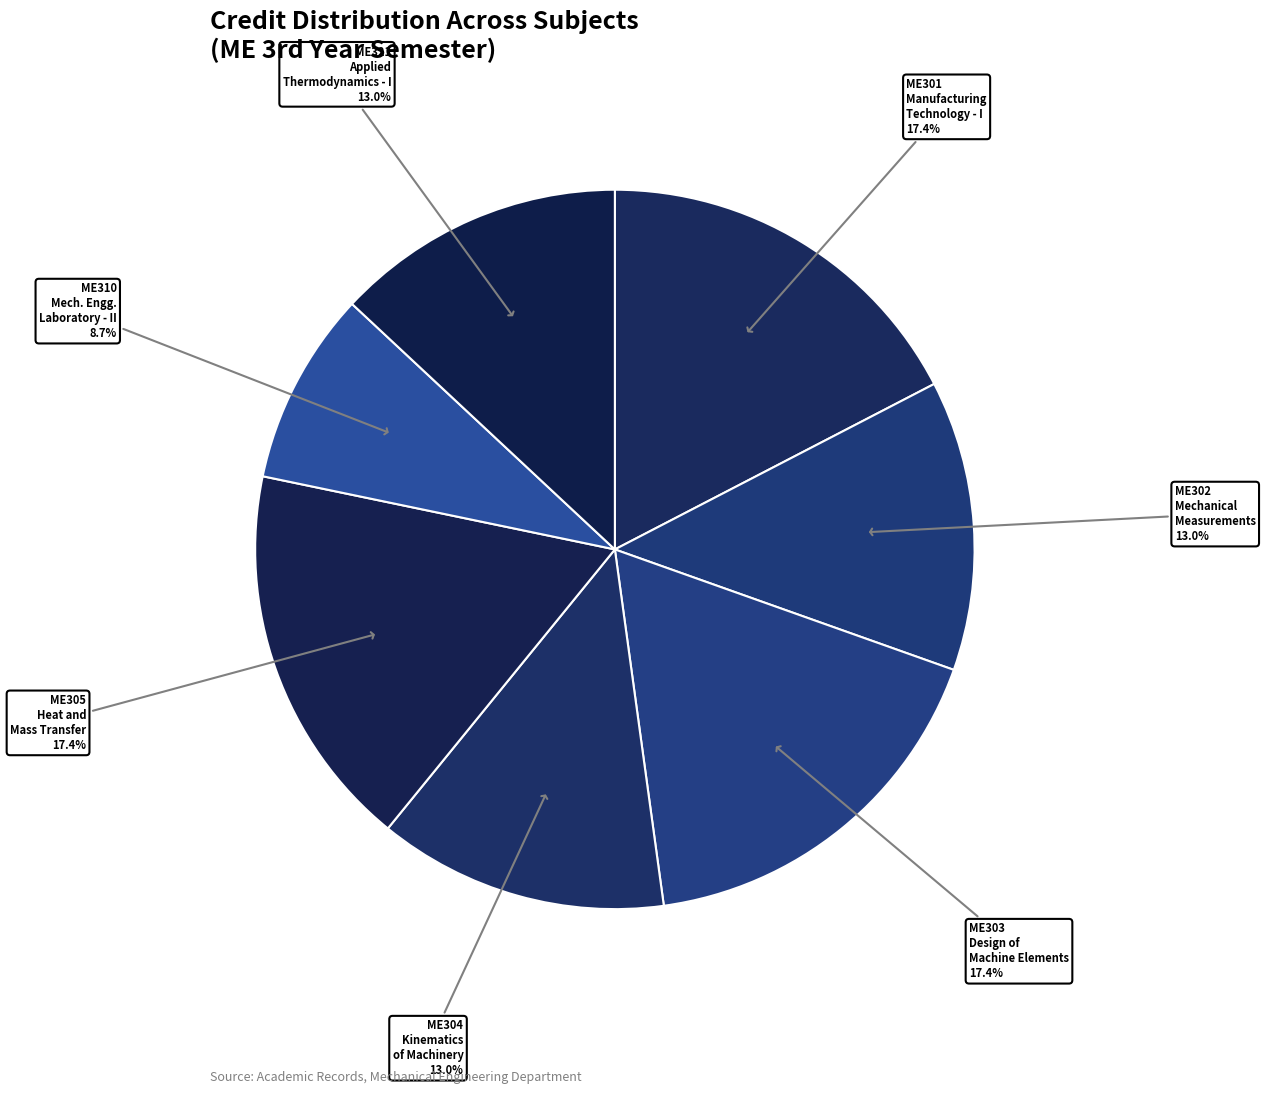

How many segments does this pie chart have?

7